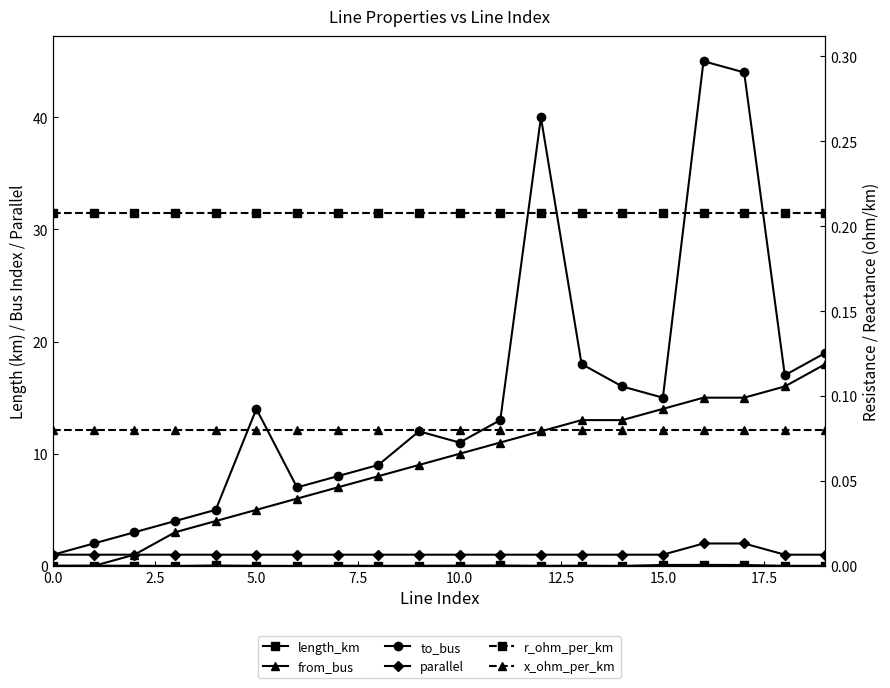

What position from the left is 16?

17